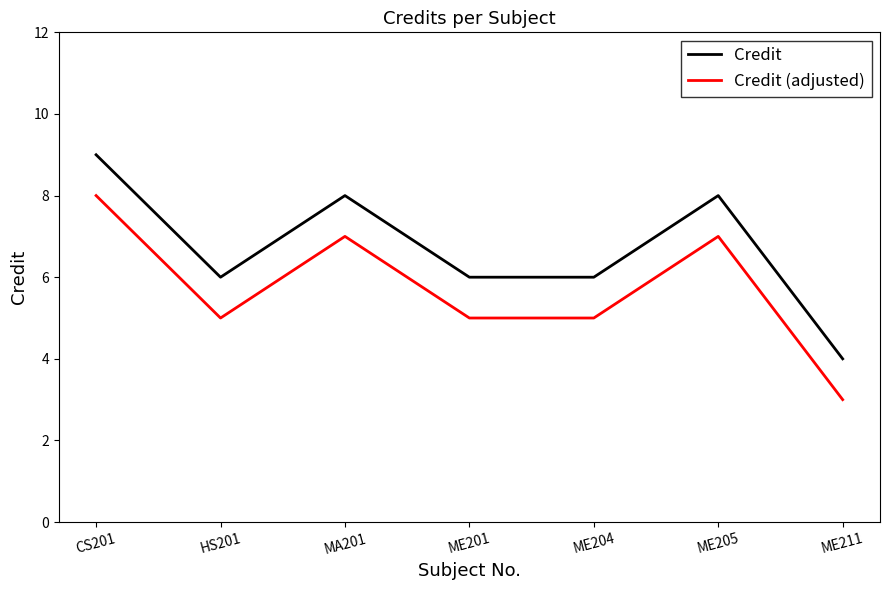

Where does the Credit series first go above 6?

CS201